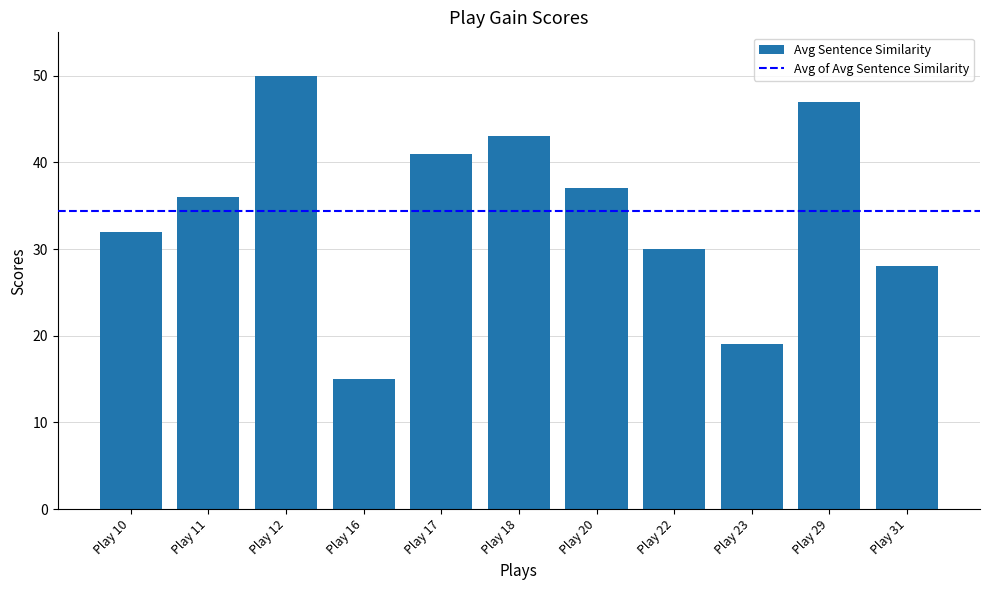

Rank the categories by value from highest to lowest.

Play 12, Play 29, Play 18, Play 17, Play 20, Play 11, Play 10, Play 22, Play 31, Play 23, Play 16